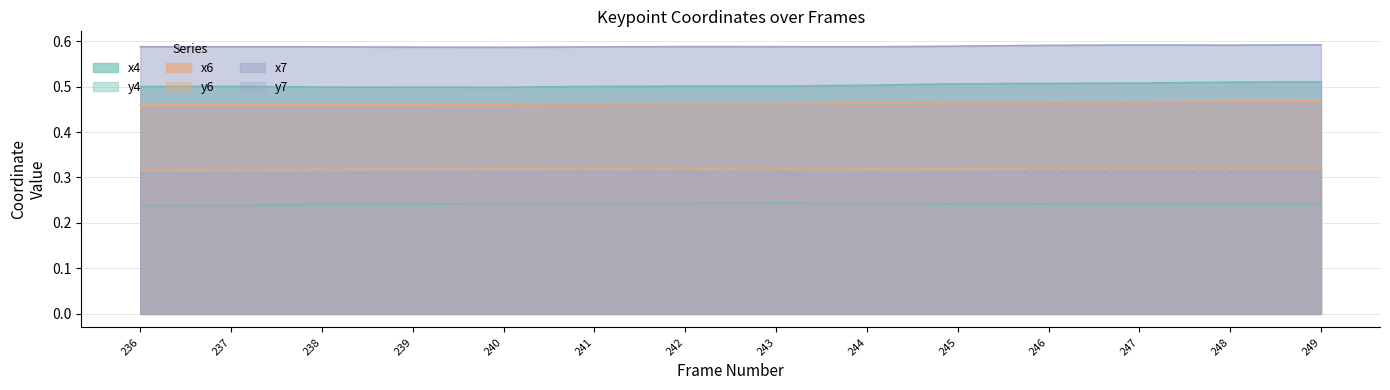

Reading left to right, what are all the values shown in this chart?

x4: 236=0.5	237=0.5	238=0.5	239=0.5	240=0.5	241=0.5	242=0.5	243=0.5	244=0.5	245=0.5	246=0.5	247=0.5	248=0.5	249=0.5
y4: 236=0.2	237=0.2	238=0.2	239=0.2	240=0.2	241=0.2	242=0.2	243=0.2	244=0.2	245=0.2	246=0.2	247=0.2	248=0.2	249=0.2
x6: 236=0.5	237=0.5	238=0.5	239=0.5	240=0.5	241=0.5	242=0.5	243=0.5	244=0.5	245=0.5	246=0.5	247=0.5	248=0.5	249=0.5
y6: 236=0.3	237=0.3	238=0.3	239=0.3	240=0.3	241=0.3	242=0.3	243=0.3	244=0.3	245=0.3	246=0.3	247=0.3	248=0.3	249=0.3
x7: 236=0.6	237=0.6	238=0.6	239=0.6	240=0.6	241=0.6	242=0.6	243=0.6	244=0.6	245=0.6	246=0.6	247=0.6	248=0.6	249=0.6
y7: 236=0.3	237=0.3	238=0.3	239=0.3	240=0.3	241=0.3	242=0.3	243=0.3	244=0.3	245=0.3	246=0.3	247=0.3	248=0.3	249=0.3